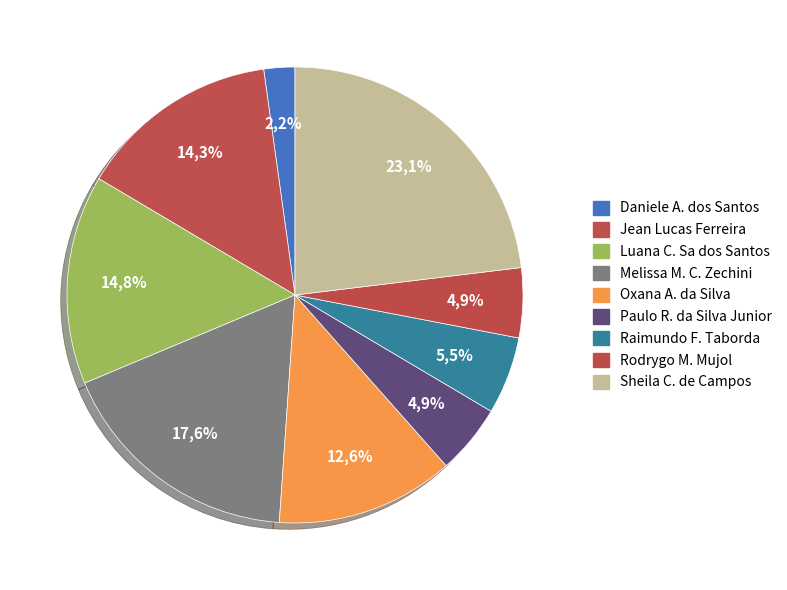

Is the sum of Raimundo Francisco Taborda and Oxana Andreli da Silva greater than half?

No